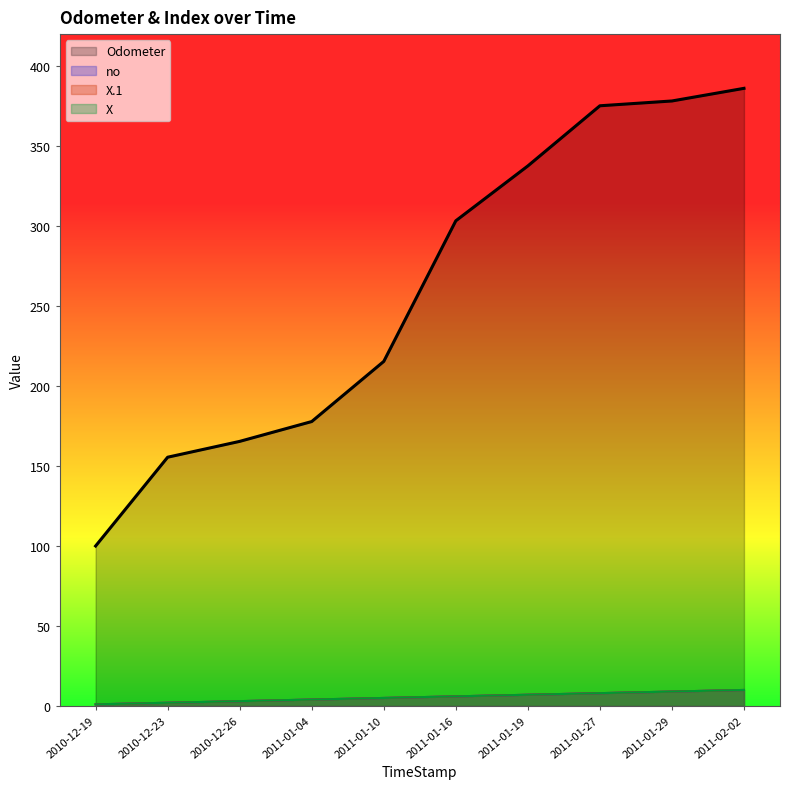

What position from the right is 2011-01-27?

3